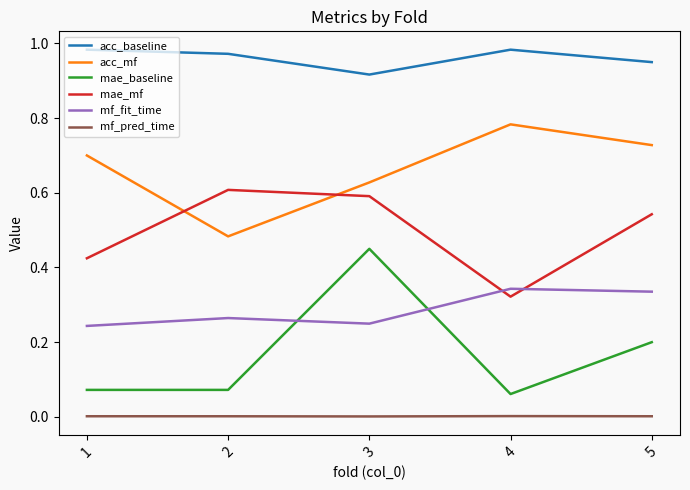

True or false: acc_baseline and acc_mf cross at least once.

False